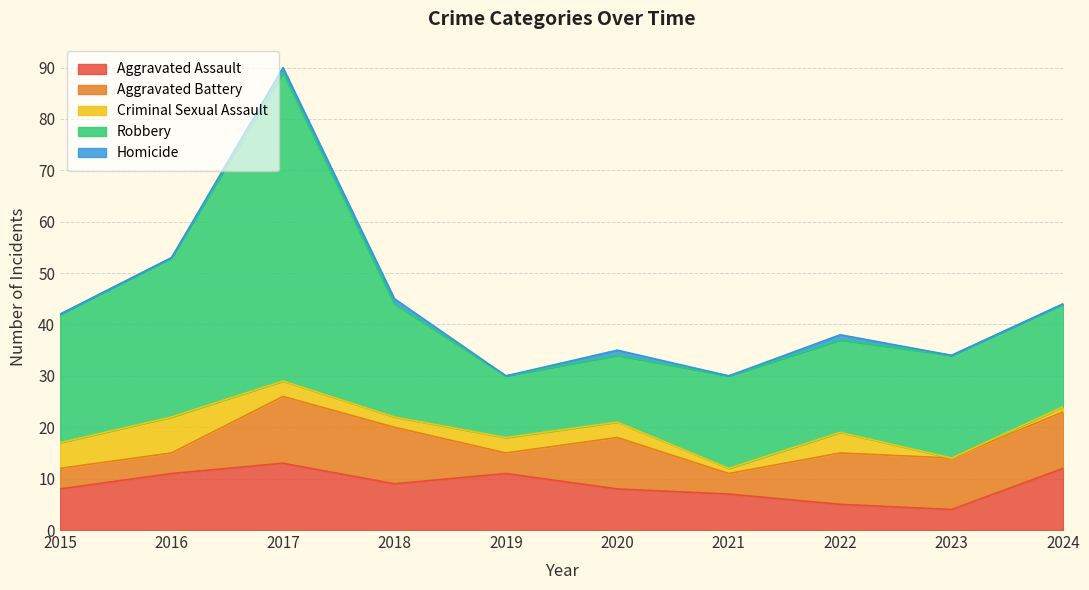

Is it true that Robbery equals 19 at 2017?

False